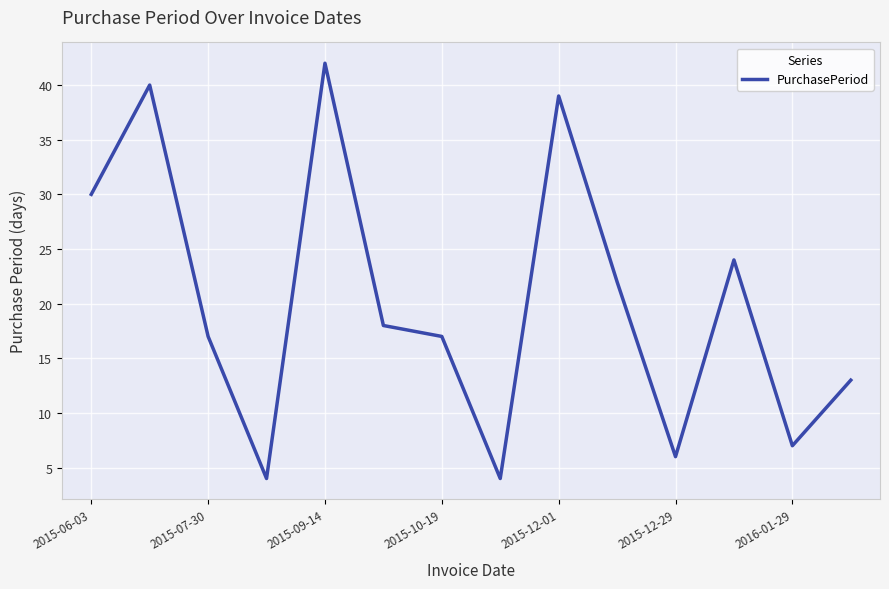

What is the difference between the maximum and minimum values?

38